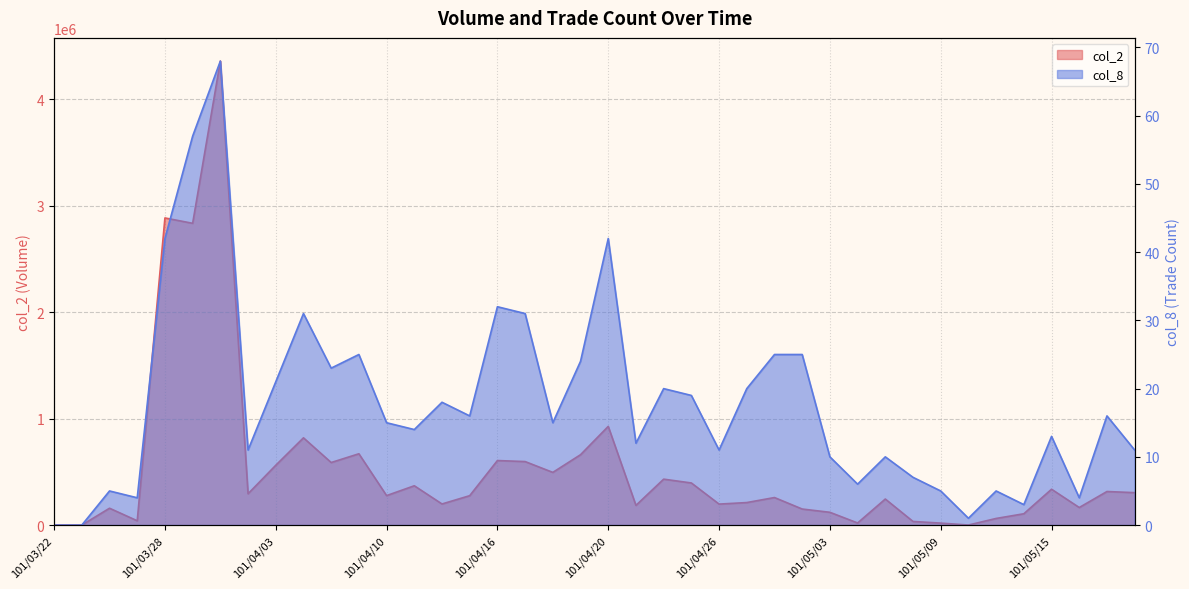

At which category does the chart reach its peak across all series?

101/03/30